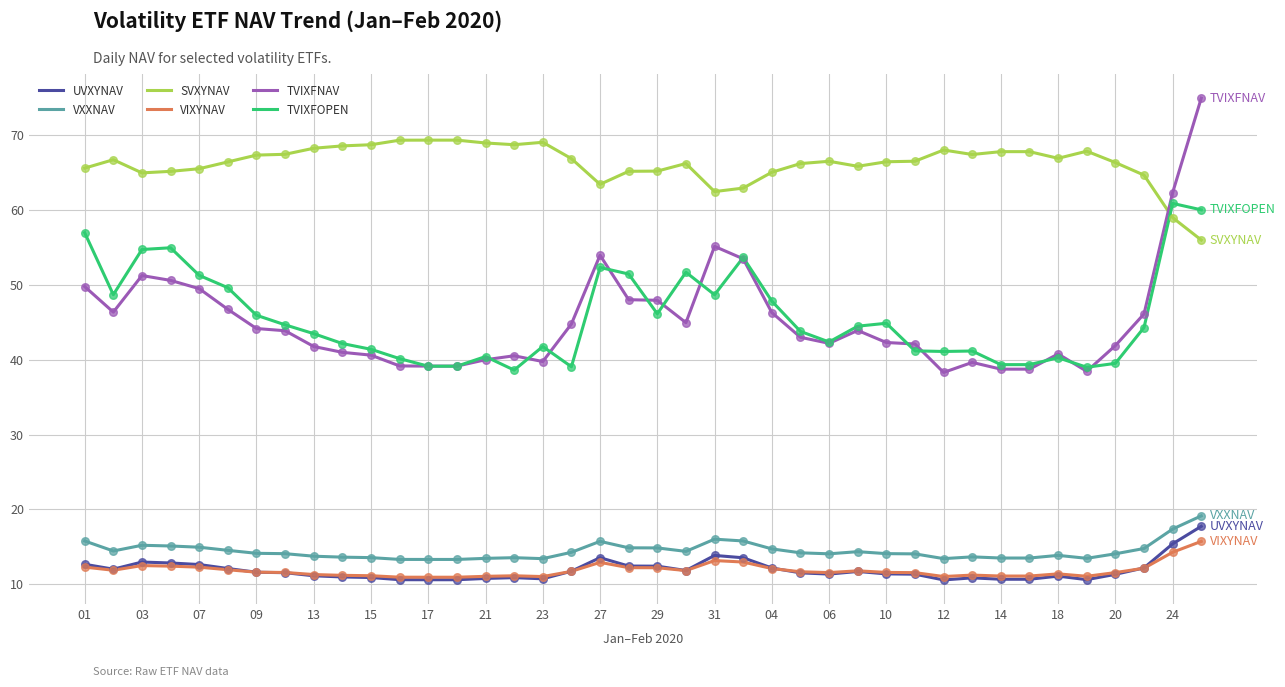

Which series has the largest total across all categories?

SVXYNAV